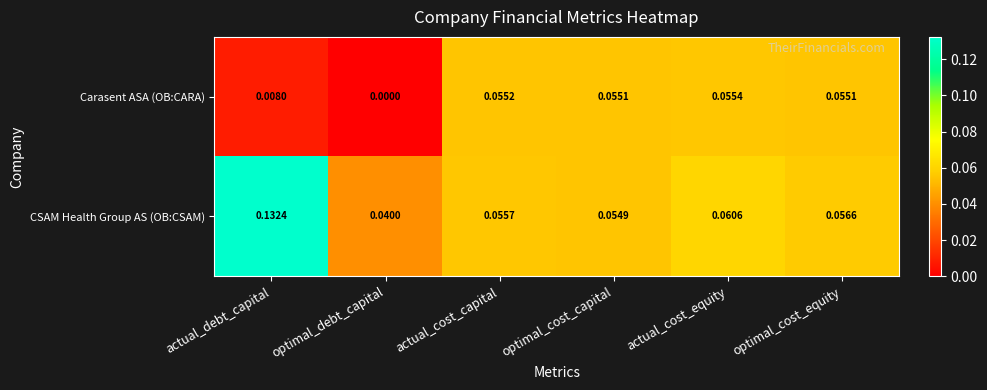

Which label corresponds to the smallest value in the chart?

optimal_debt_capital